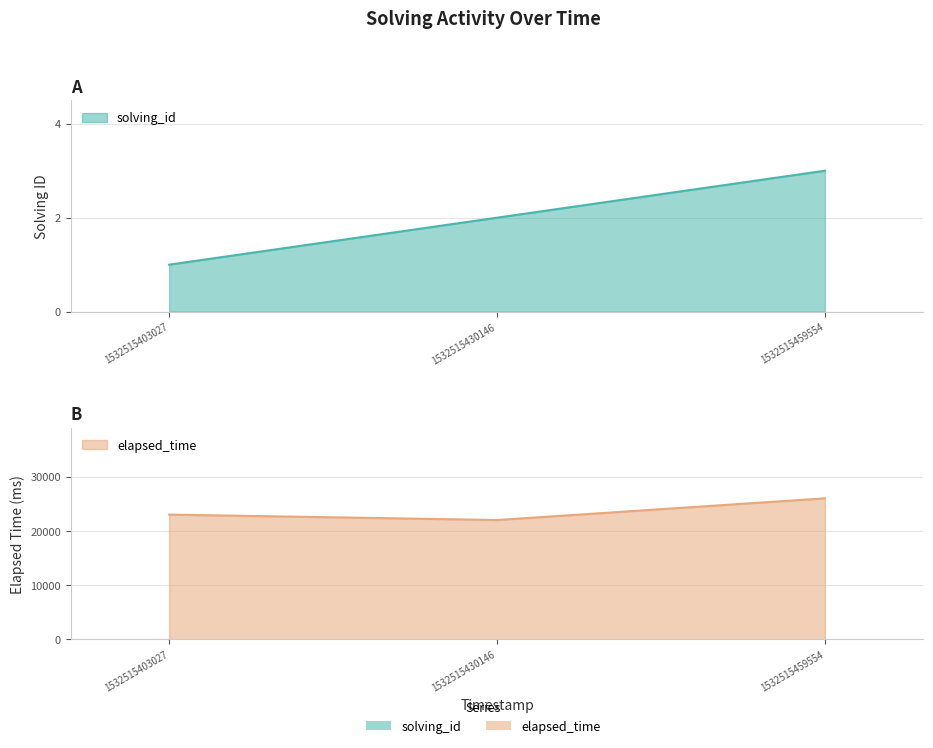

At which label is solving_id closest to 2?

1532515430146